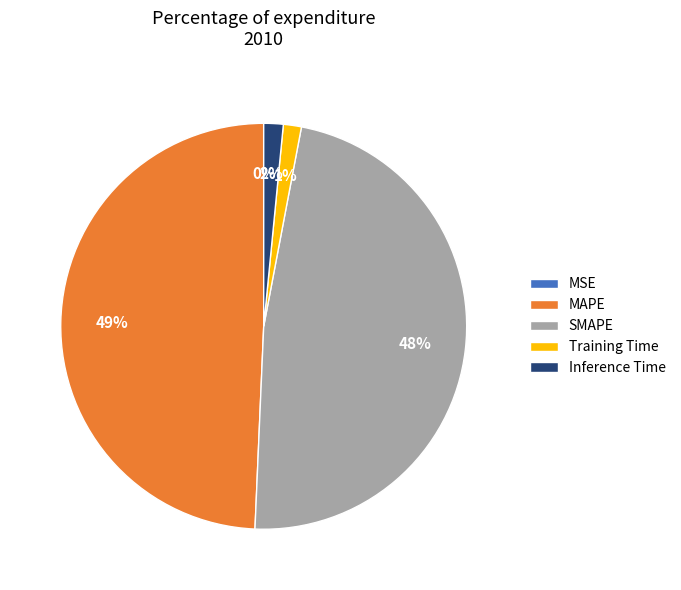

Is the sum of Training Time and Inference Time greater than half?

No